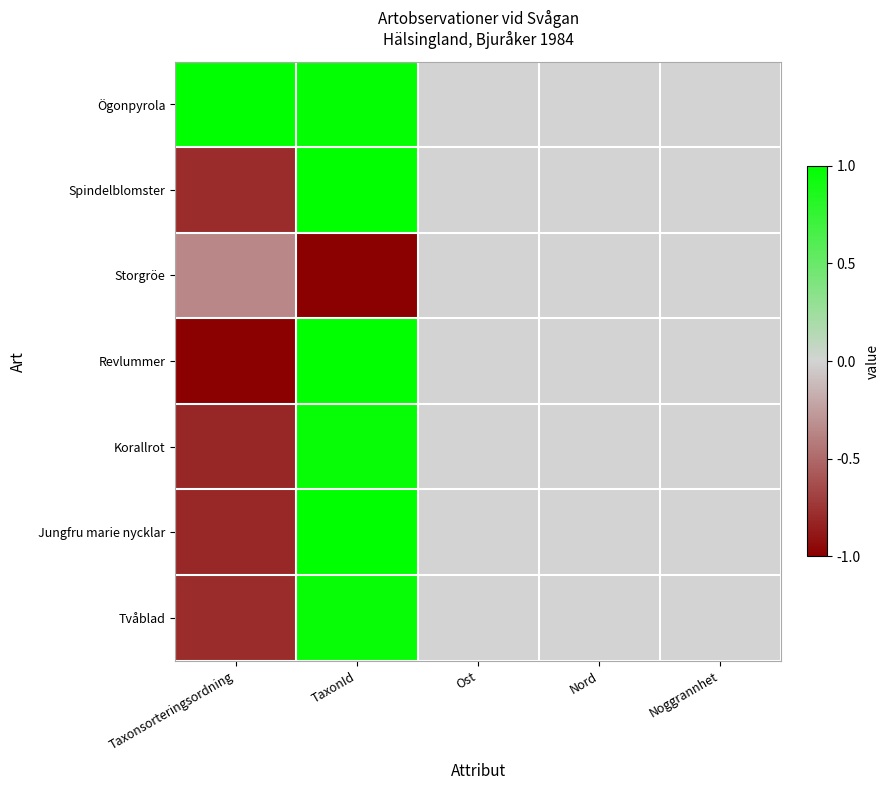

Which series has the largest range (max minus min)?

Revlummer